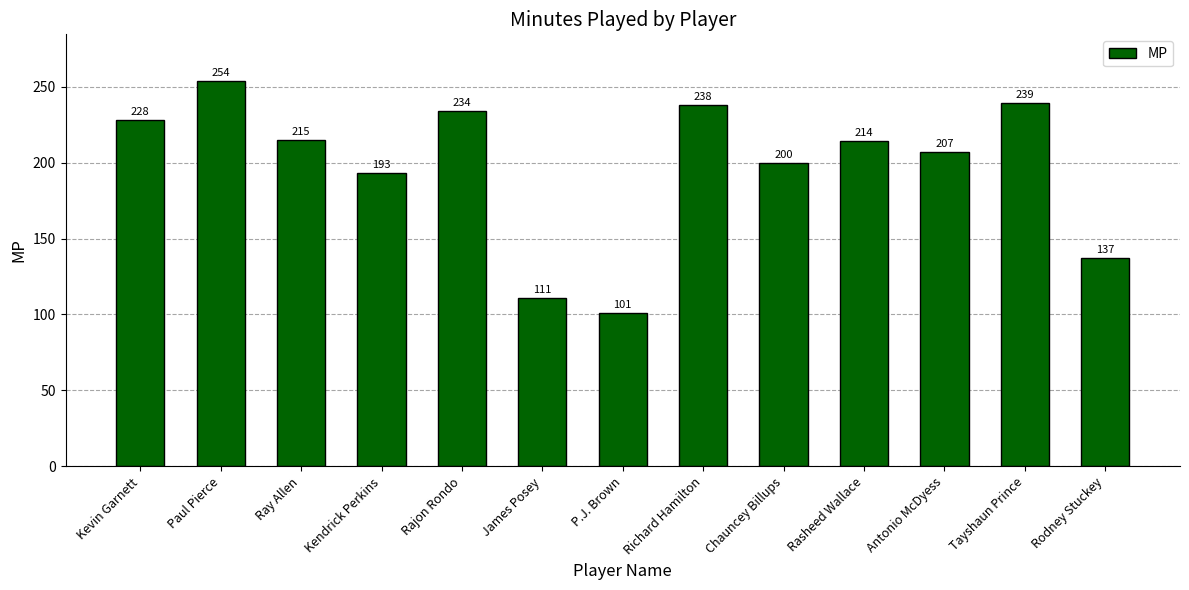

List the labels in order of value, smallest first.

P.J. Brown, James Posey, Rodney Stuckey, Kendrick Perkins, Chauncey Billups, Antonio McDyess, Rasheed Wallace, Ray Allen, Kevin Garnett, Rajon Rondo, Richard Hamilton, Tayshaun Prince, Paul Pierce